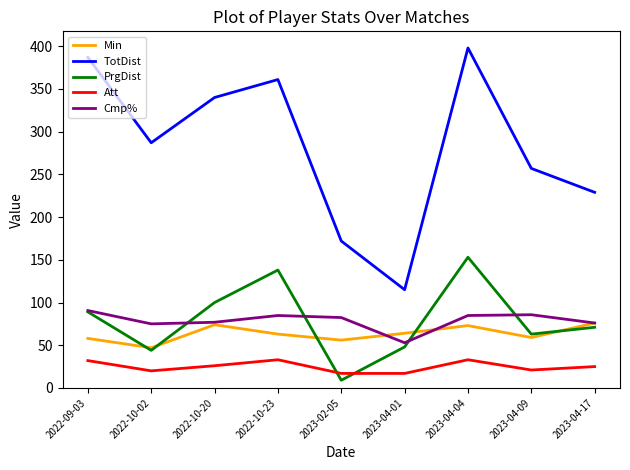

What is the maximum value for TotDist?

398.0